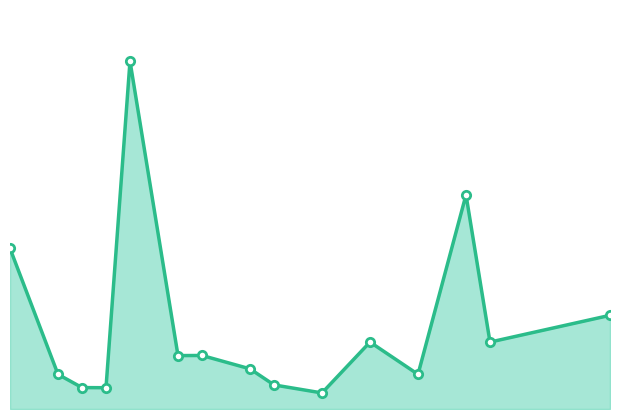

How many series are shown in this chart?

1